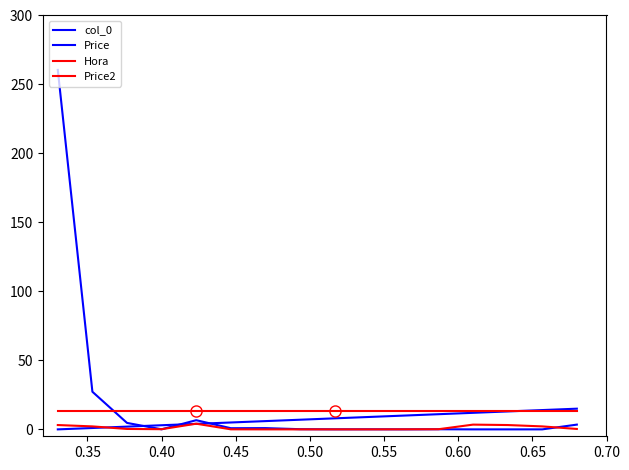

Does the chart have visible grid lines?

No